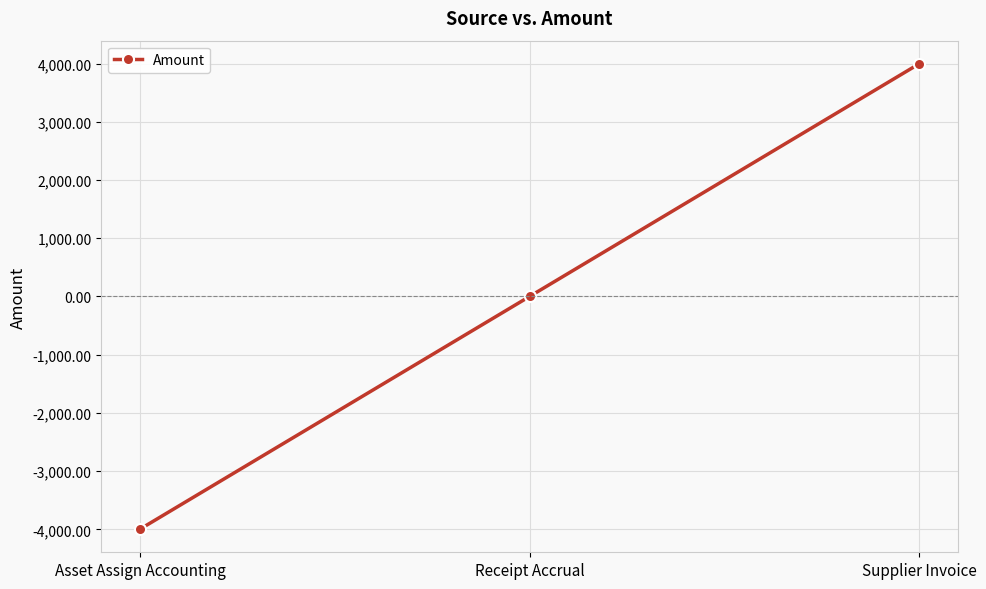

The value at Receipt Accrual is 0.0. True or false?

True